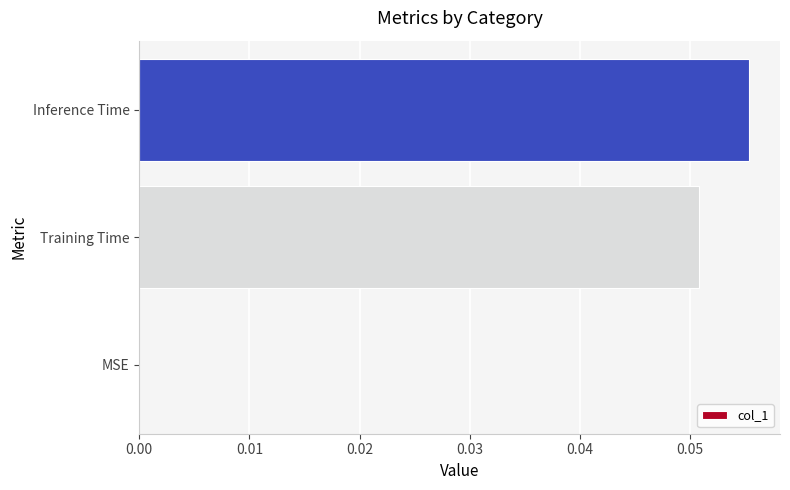

The value at MSE is 0.0. True or false?

True